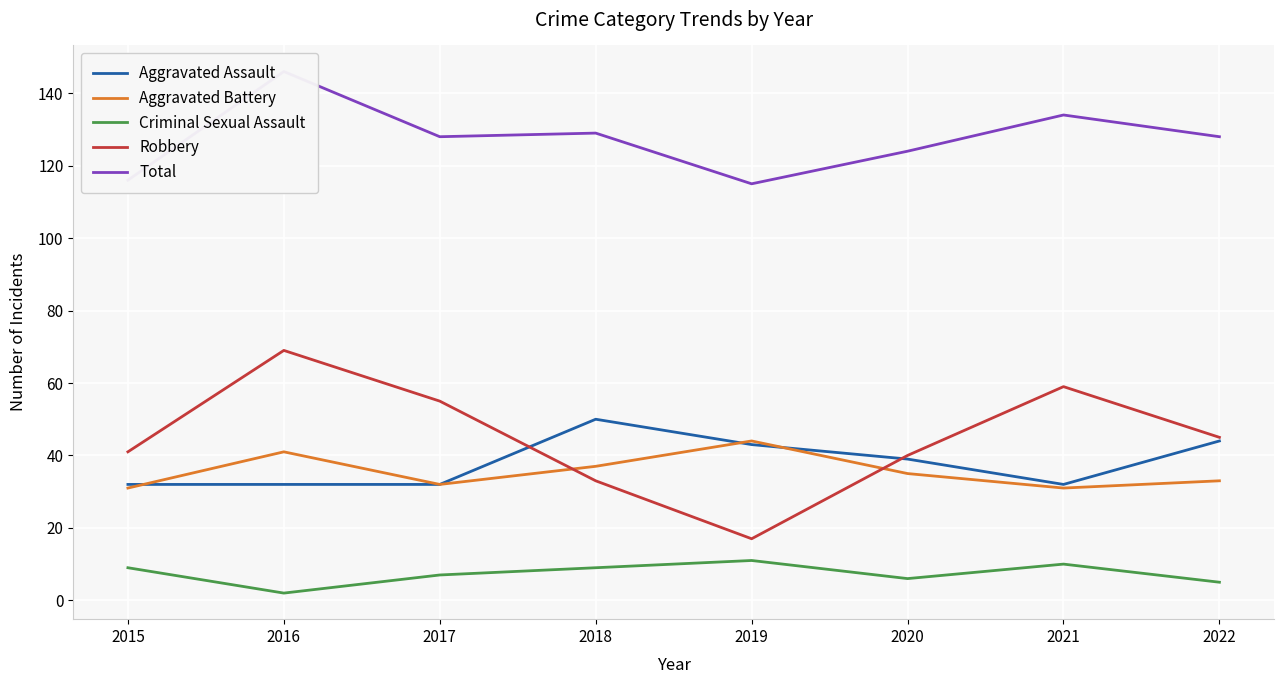

How many data points in Total are above 128?

3